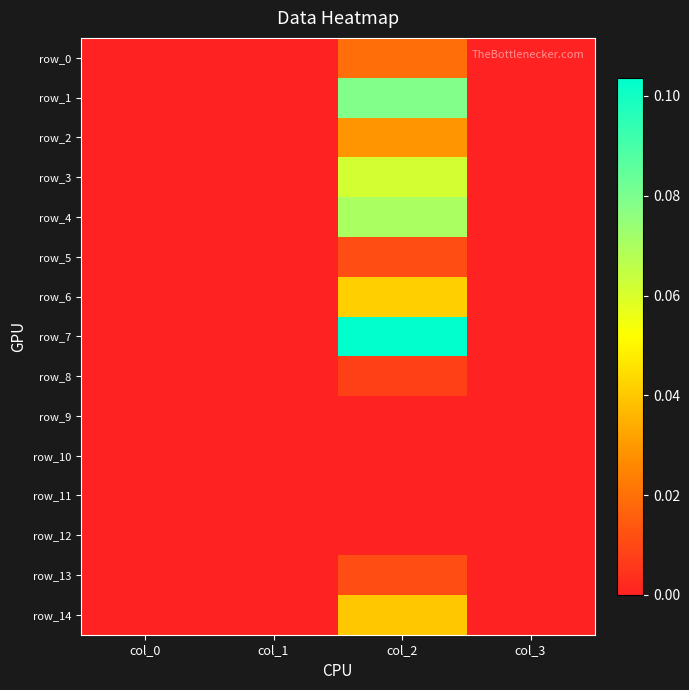

Is it true that row_10 equals 0.0 at col_0?

True